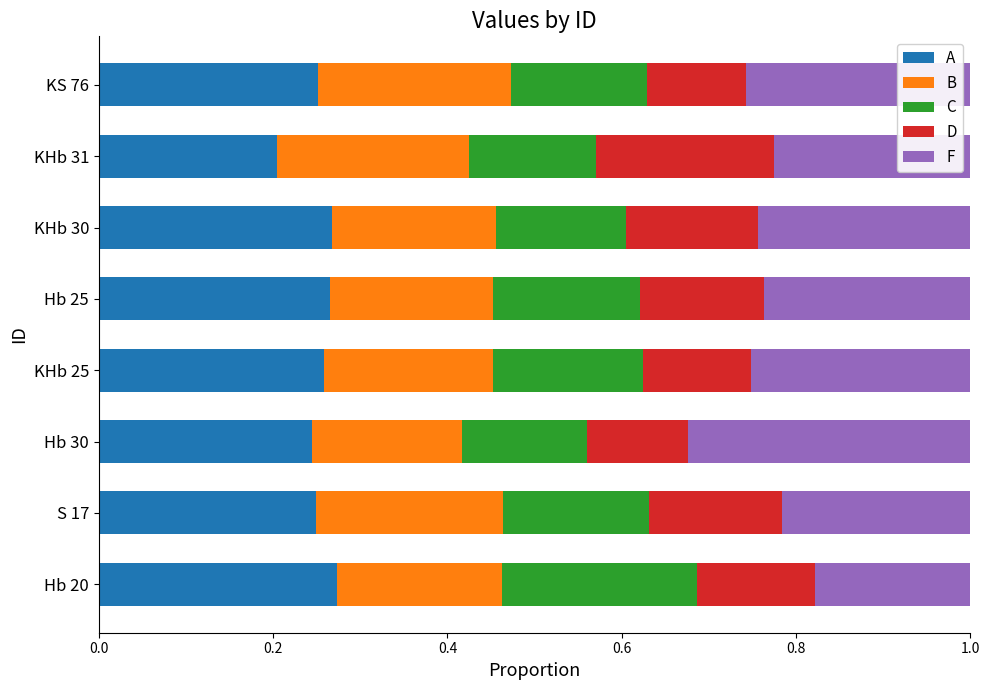

The value of A at Hb 20 is 0.5. True or false?

False